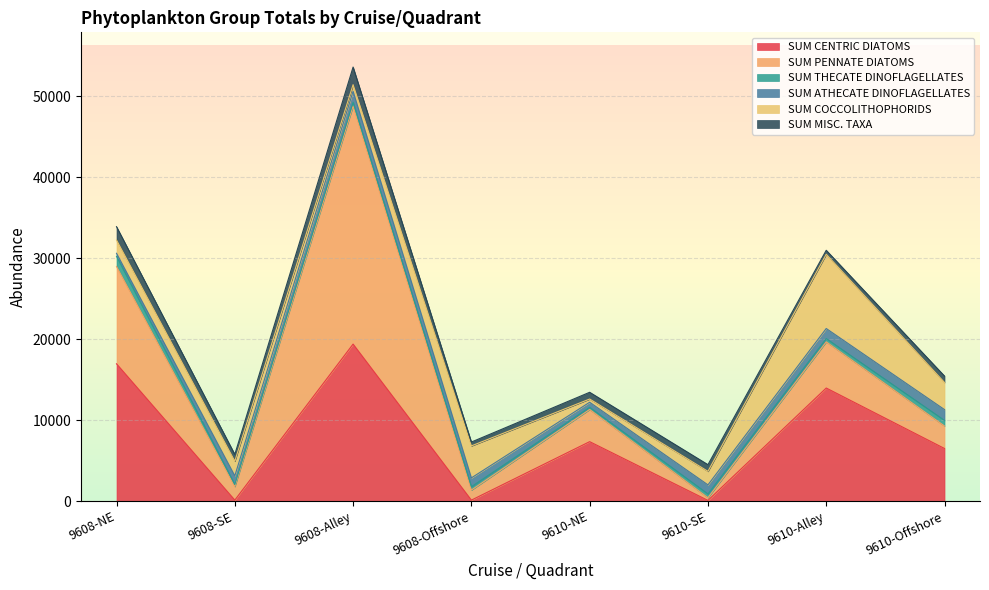

Which series has the largest total across all categories?

SUM CENTRIC DIATOMS